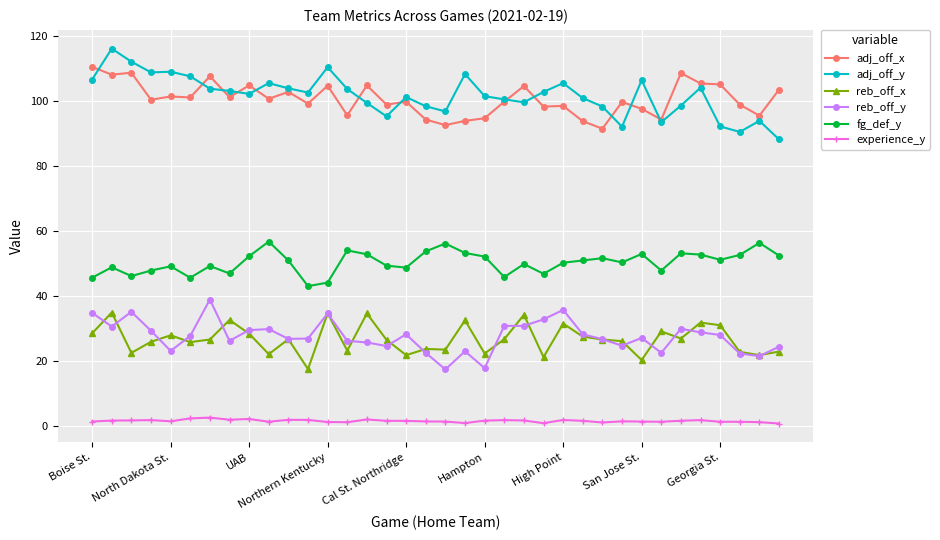

What is the value of the reb_off_y point at the 9th from the left?

29.6